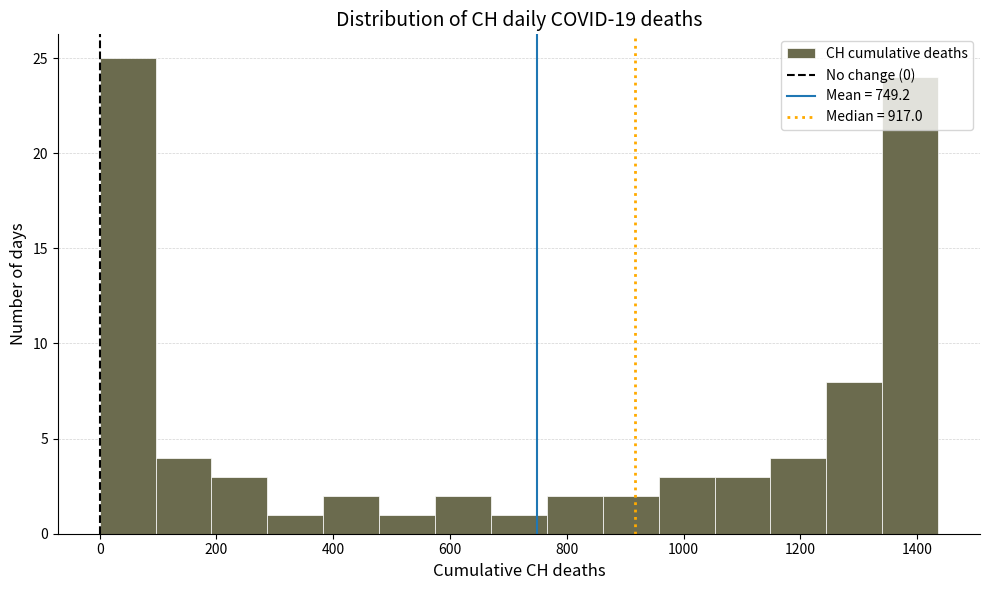

Reading left to right, list every bar in this chart as the range it spans on the x-axis followed by its height. Neither the bar edges nor the heights are printed on the chart, so give them approximately, as read against the axes.

0 to 100: 25
100 to 200: 4
200 to 280: 3
280 to 380: 1
380 to 480: 2
480 to 580: 1
580 to 680: 2
680 to 760: 1
760 to 860: 2
860 to 960: 2
960 to 1060: 3
1060 to 1140: 3
1140 to 1240: 4
1240 to 1340: 8
1340 to 1440: 24